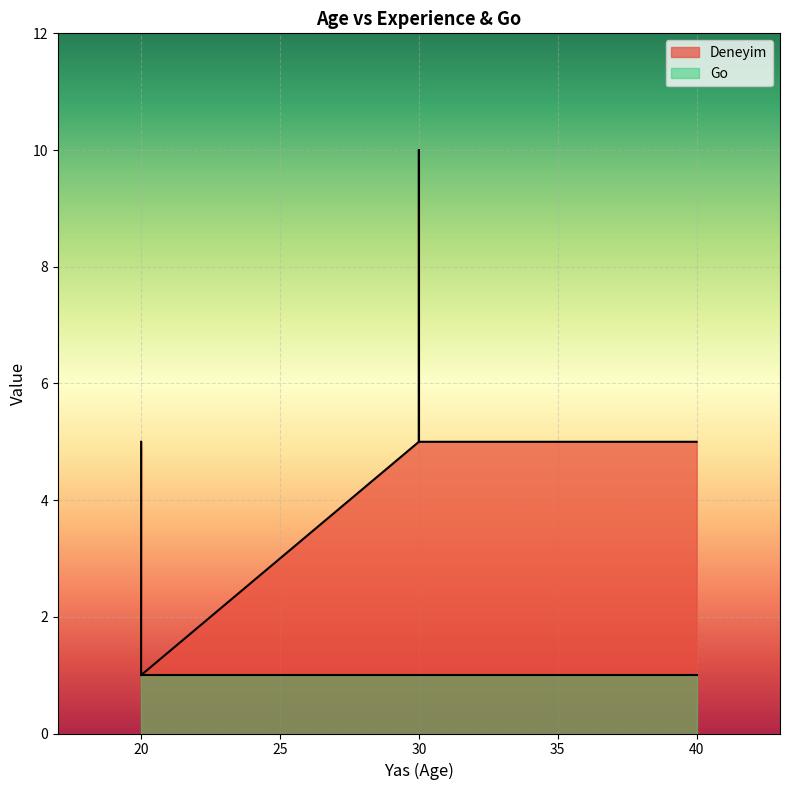

What is the minimum value shown in the chart?

1